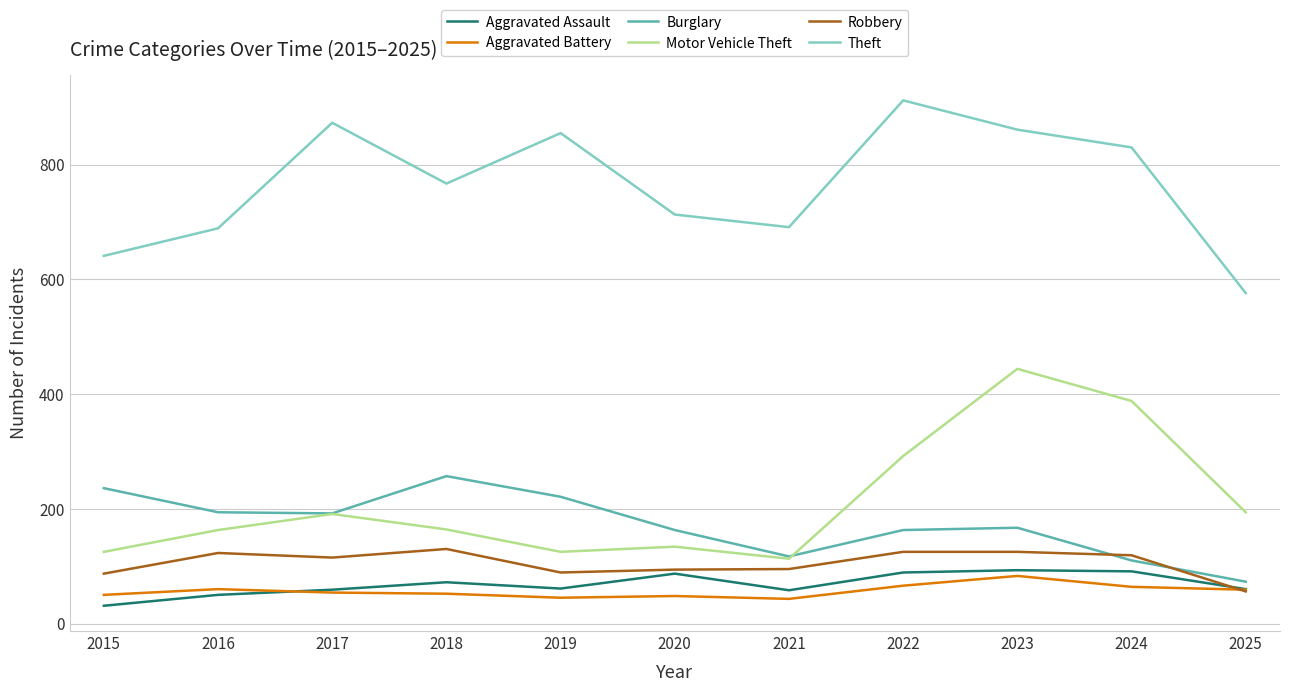

The value of Burglary at 2025 is 73. True or false?

True